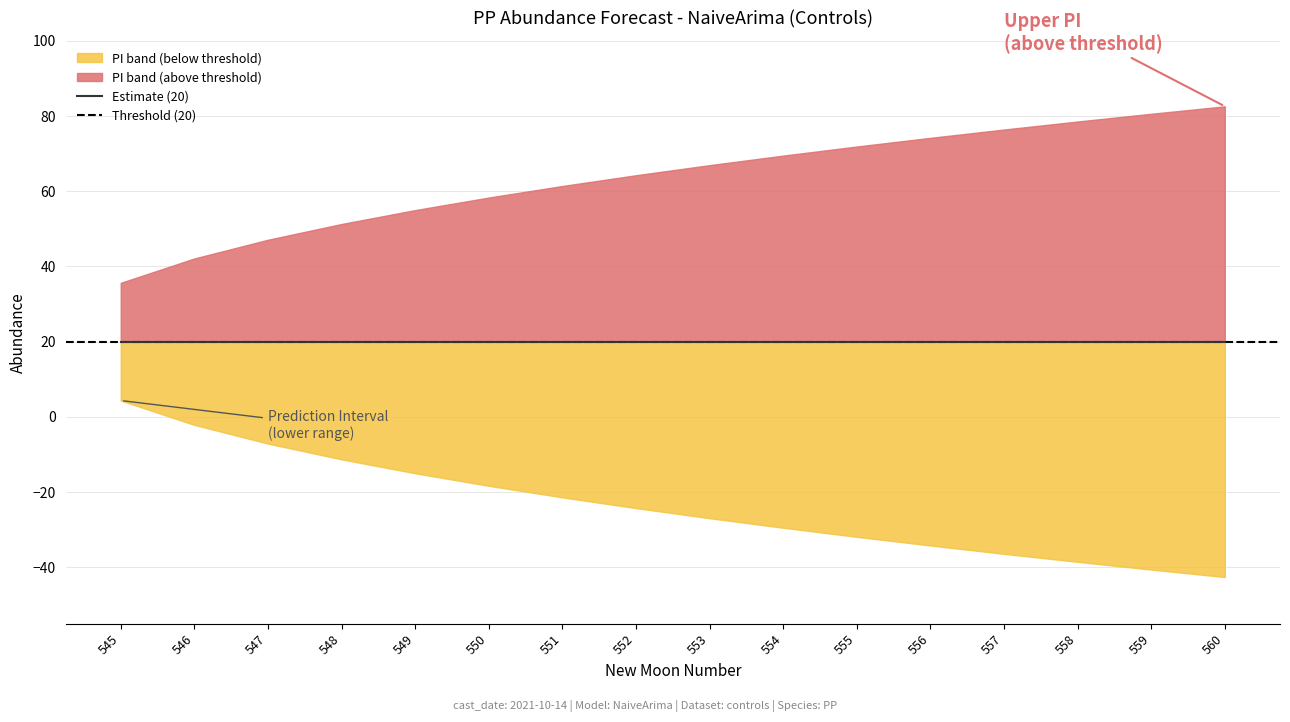

Which series has the largest range (max minus min)?

upper_pi